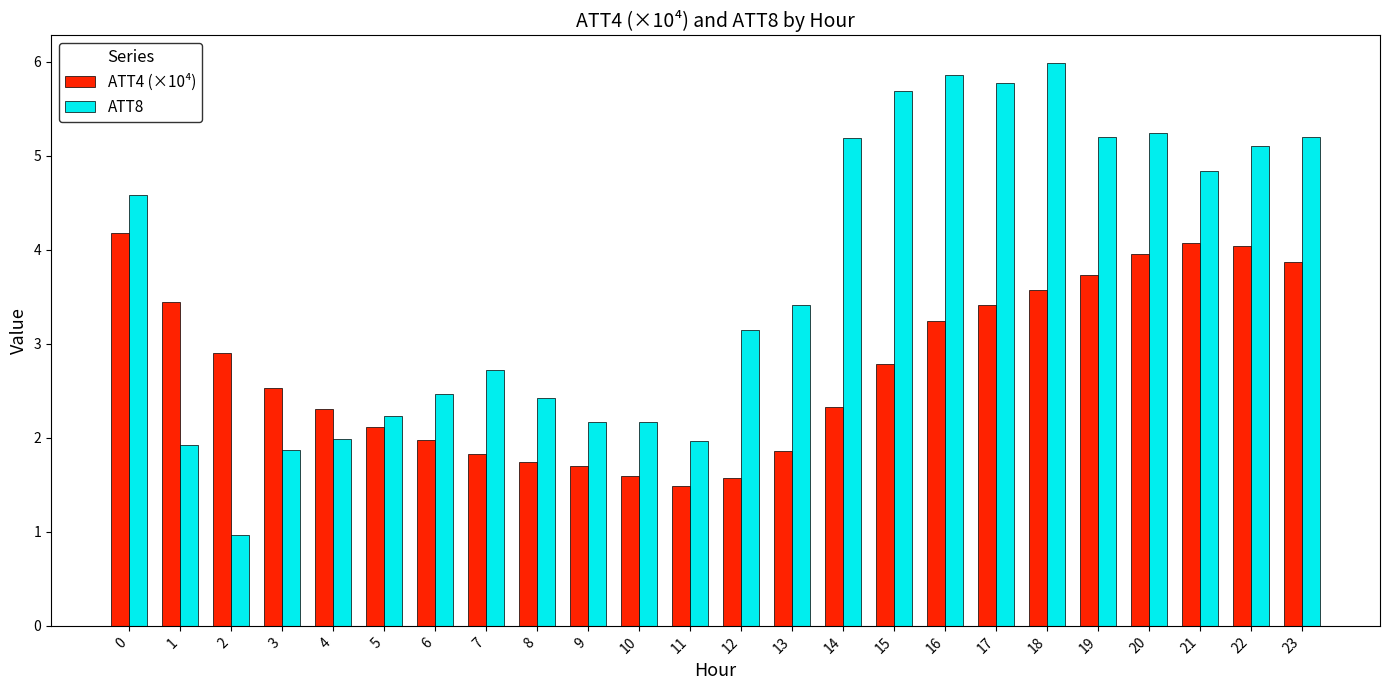

At 0, list the series in order from largest to smallest.

ATT8, ATT4 (×10⁴)